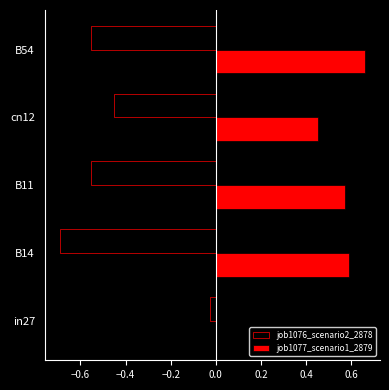

What is the sum of the job1076_scenario2_2878 values at B14 and B11?

-1.2